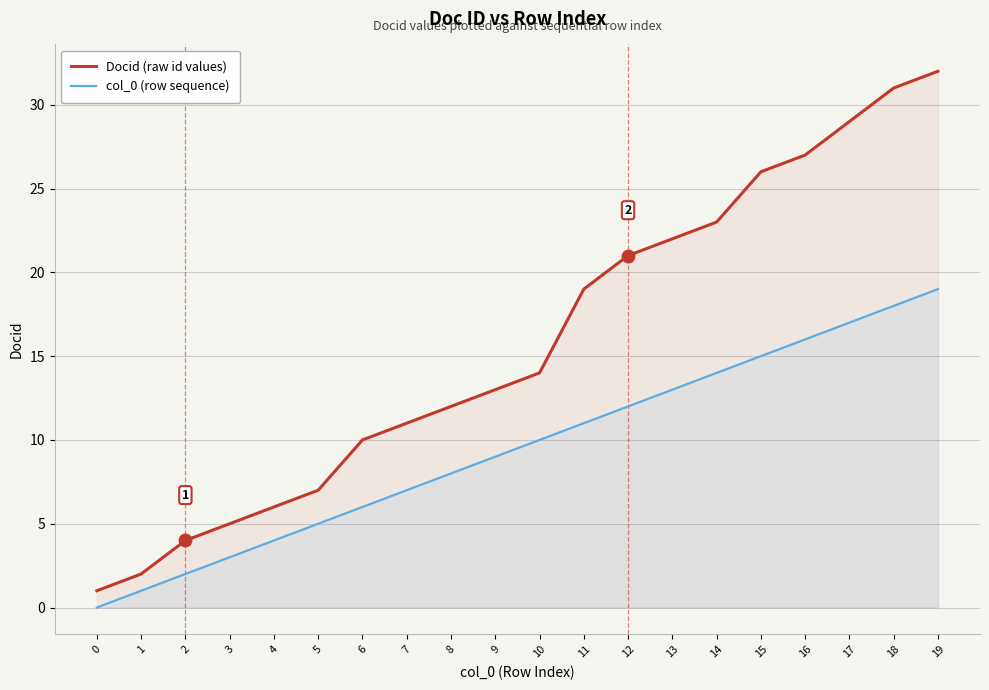

Reading left to right, list all the values displayed in this chart.

Docid (raw id values): 1	2	4	5	6	7	10	11	12	13	14	19	21	22	23	26	27	29	31	32
col_0 (row sequence): 0	1	2	3	4	5	6	7	8	9	10	11	12	13	14	15	16	17	18	19